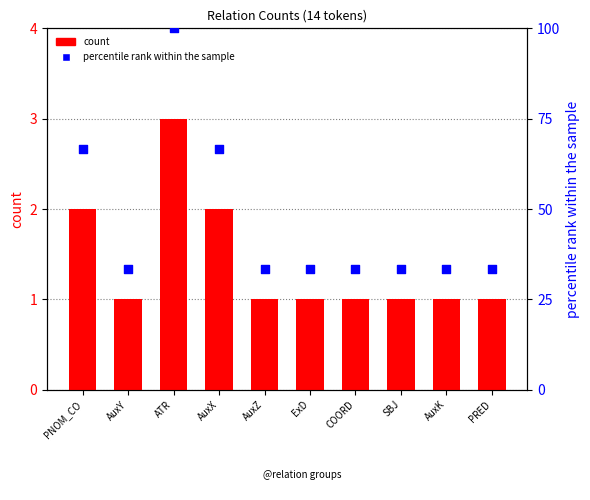

Which series has the largest total across all categories?

percentile rank within the sample